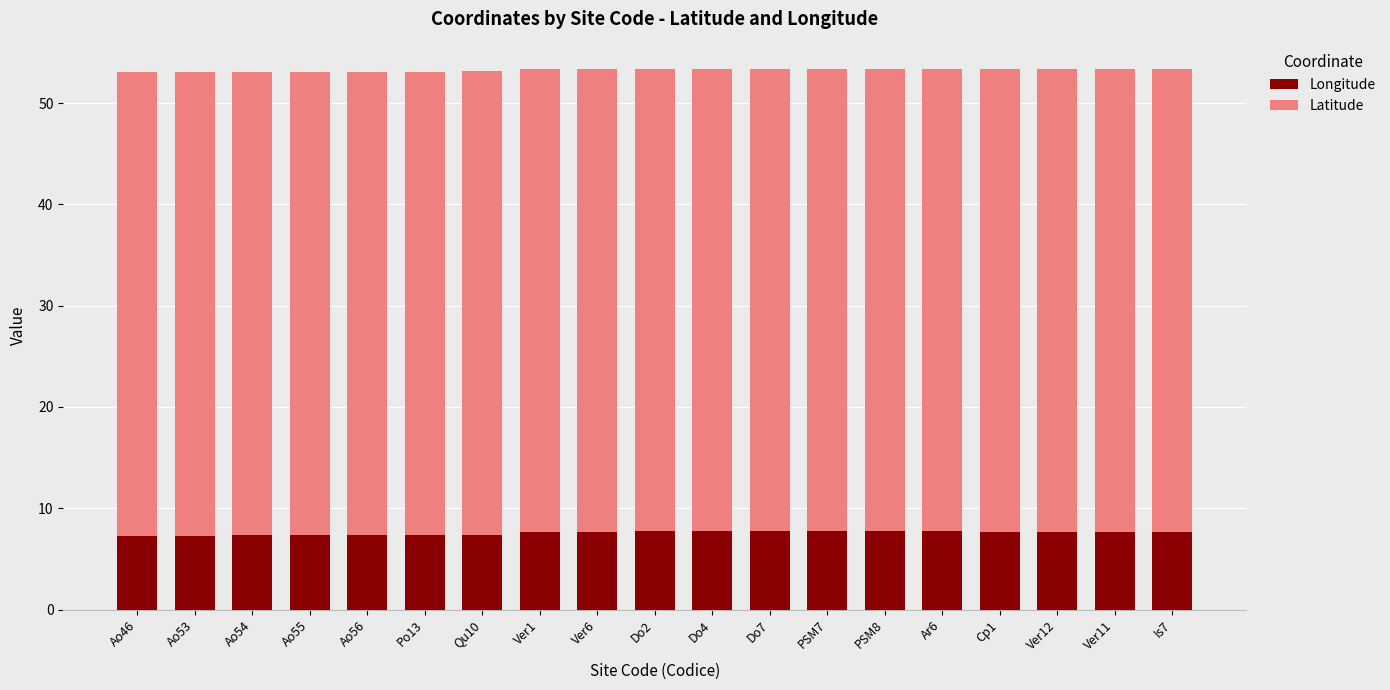

What is the minimum value for Longitude?

7.3